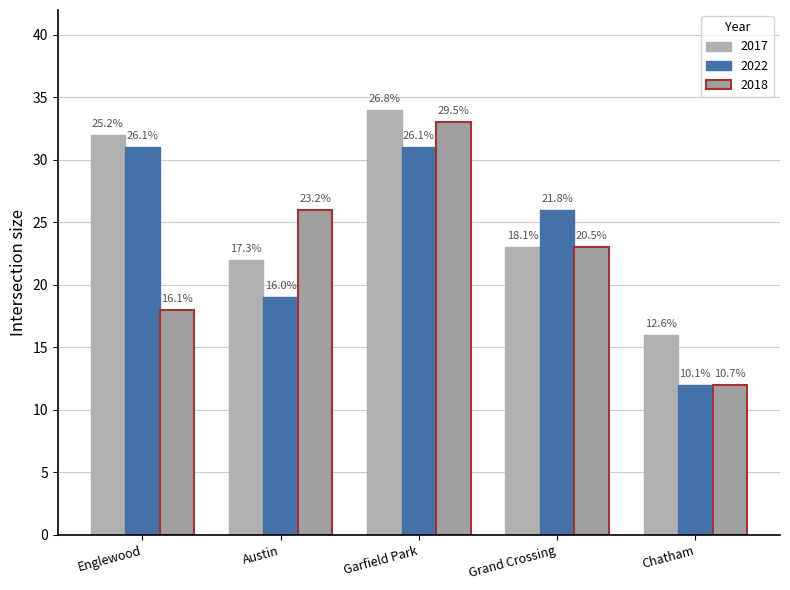

Which category has the highest value across all series?

Garfield Park